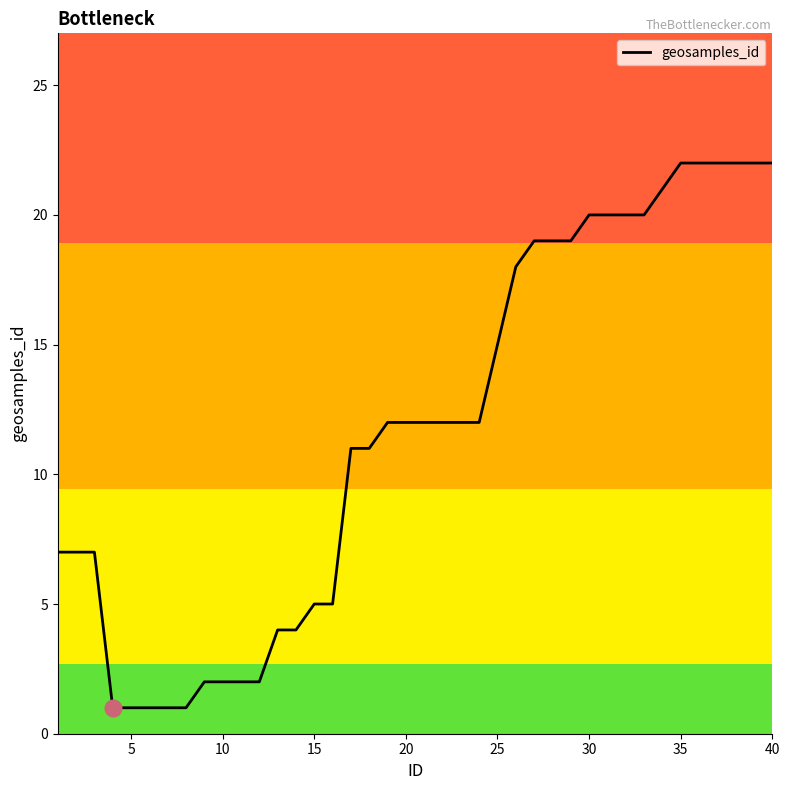

What is the maximum value shown in the chart?

22